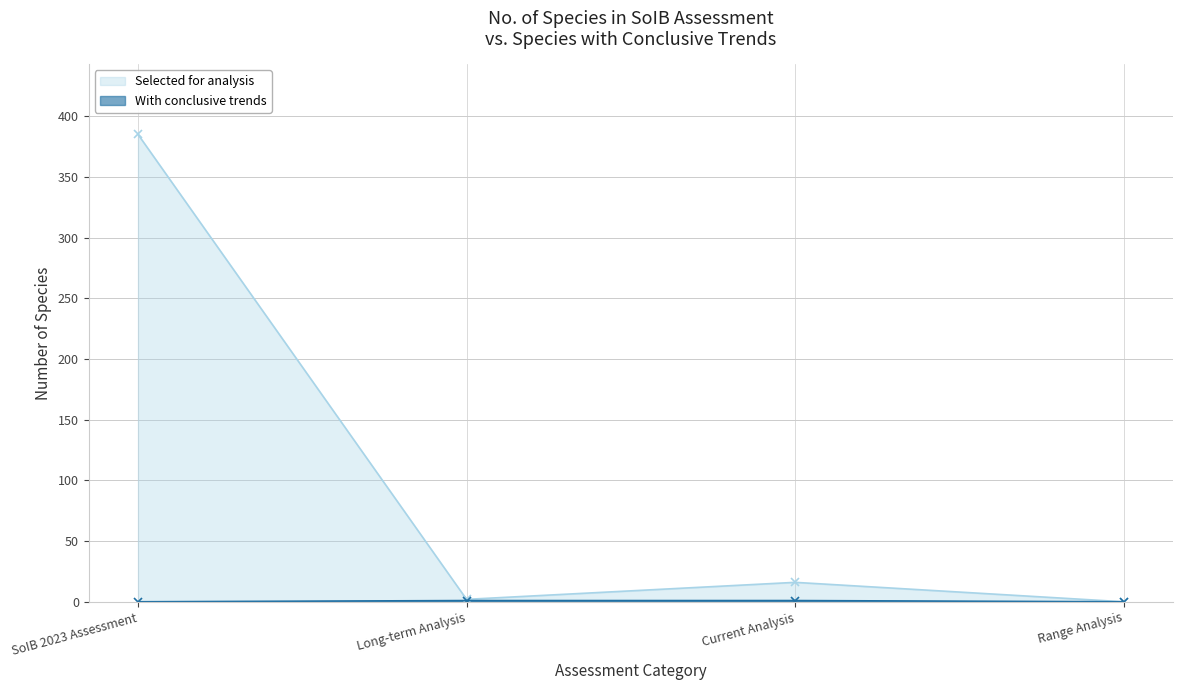

What is the value of the Selected for analysis point at the 2nd from the left?

2